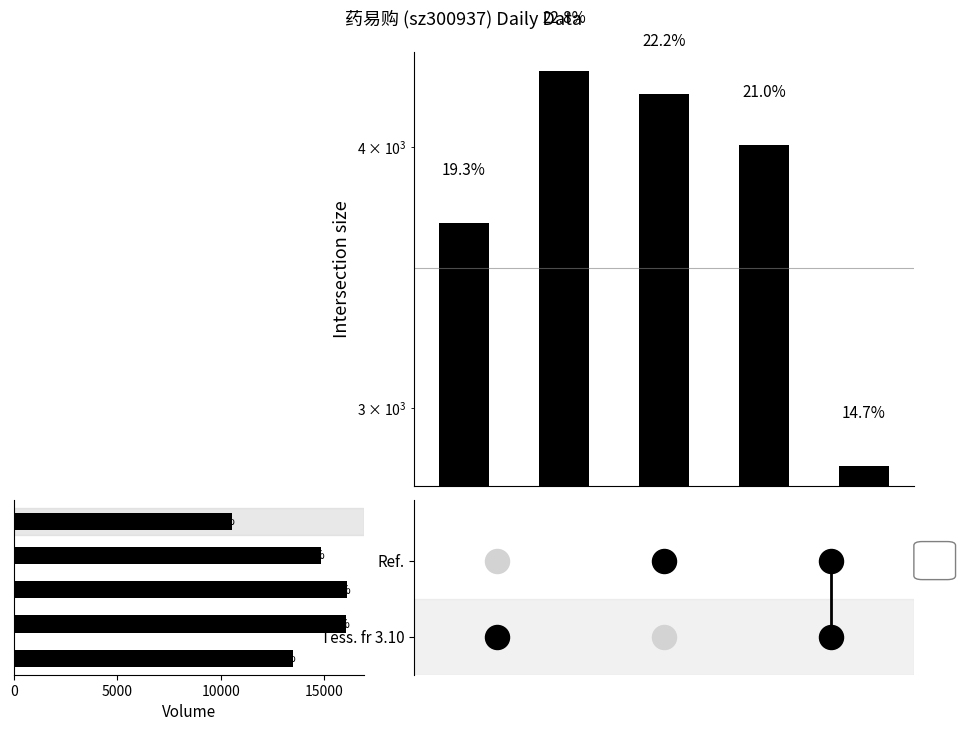

Which series has the widest spread of Y values?

volume